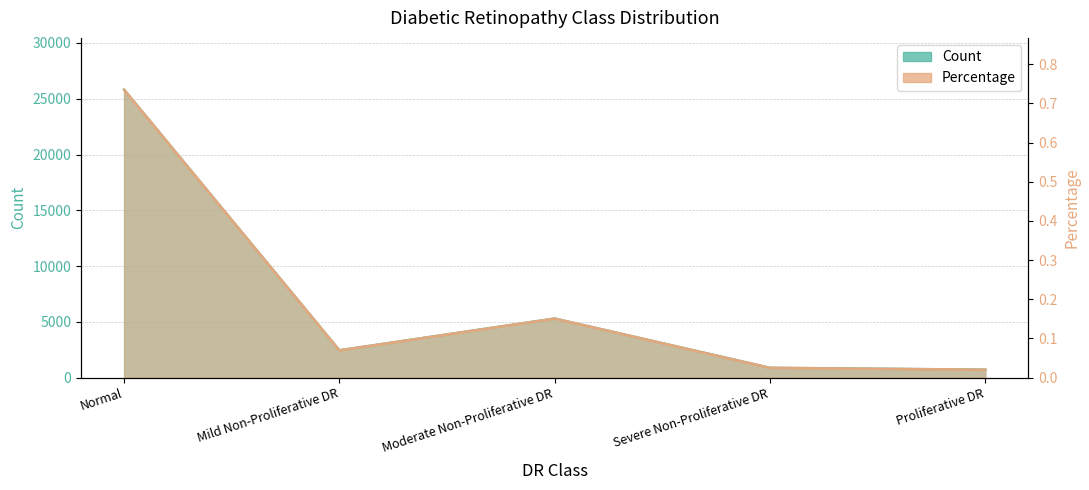

Which category has the highest value in the Count series?

Normal